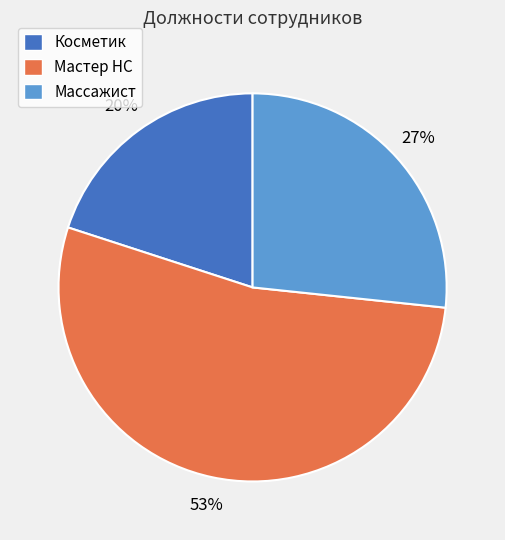

To the nearest percent, what is the average slice percentage?

33%